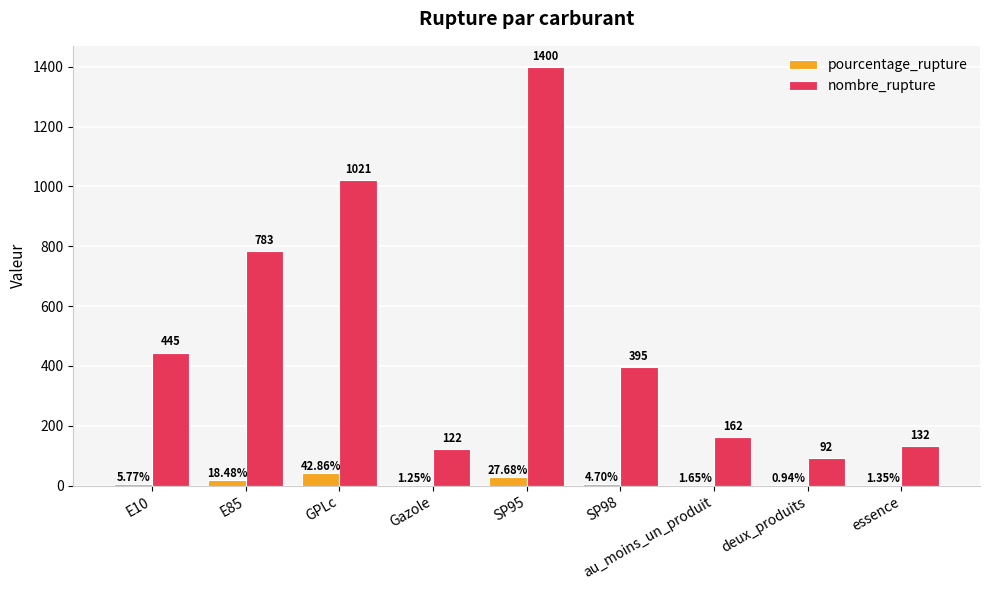

What is the difference between the nombre_rupture values at SP98 and essence?

263.0